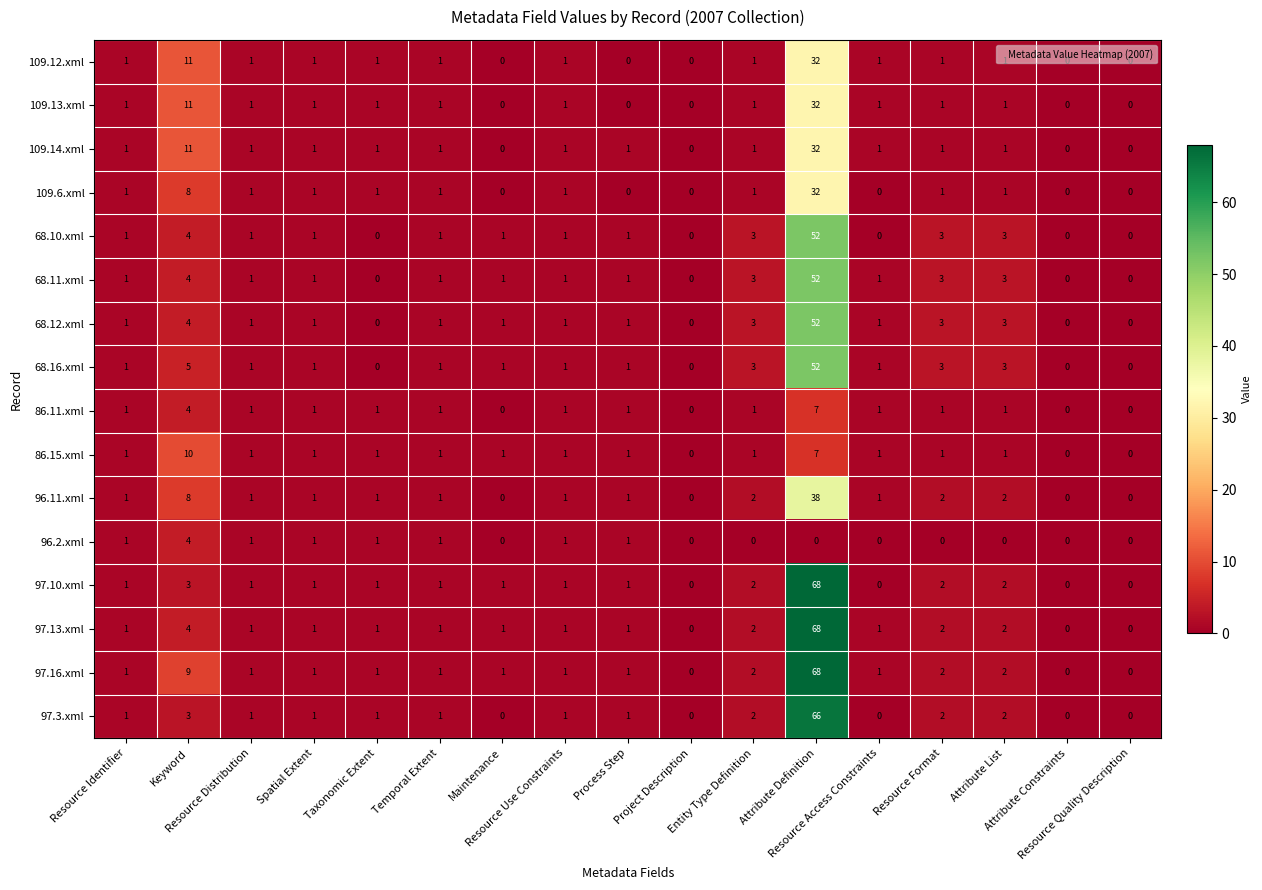

What is the difference between the maximum and minimum values in the 68.11.xml series?

52